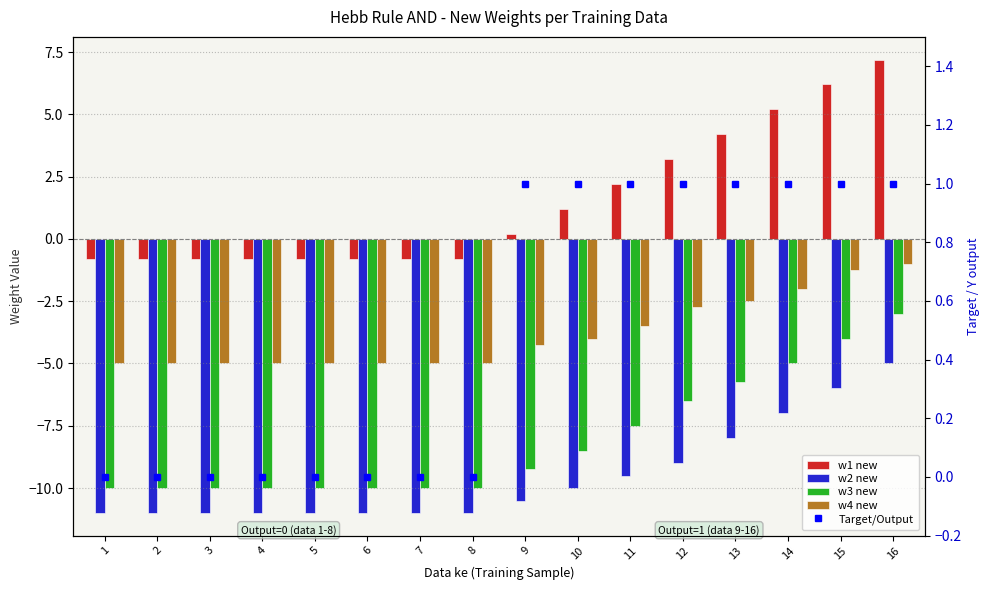

How many categories are shown in the chart?

16